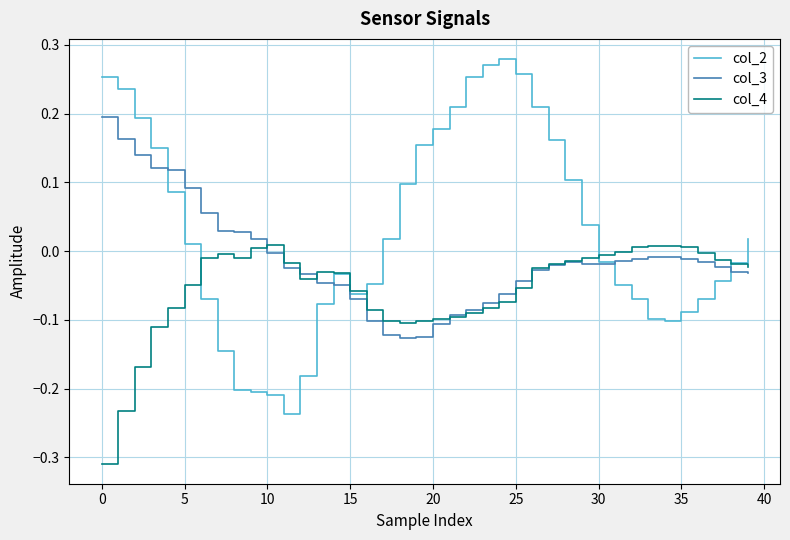

List the series in order of their peak value, highest first.

col_2, col_3, col_4